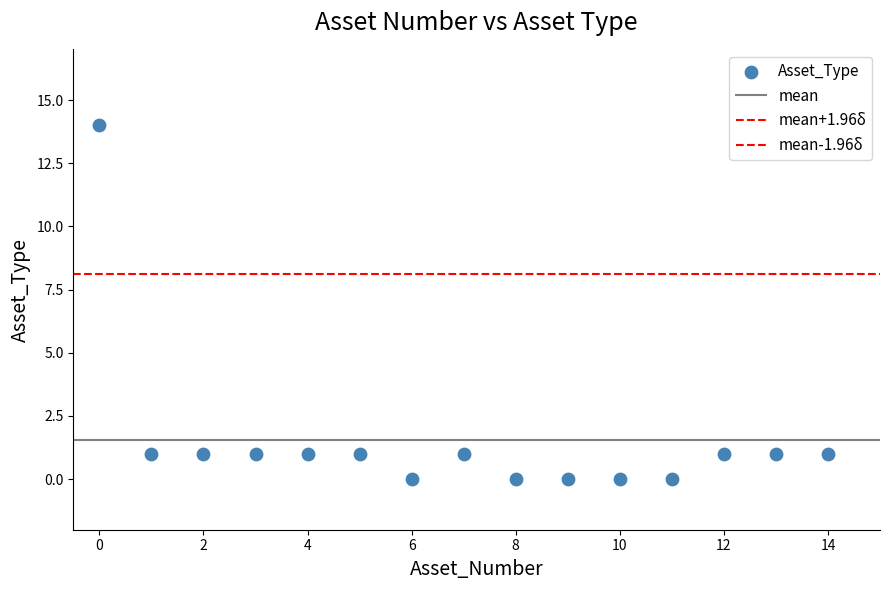

How many data points are displayed?

15